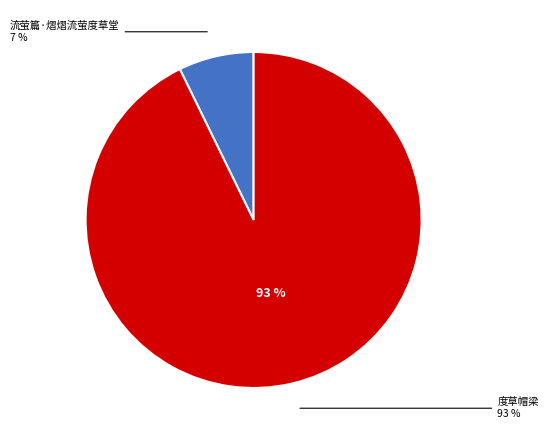

How many slices are in this pie chart?

2